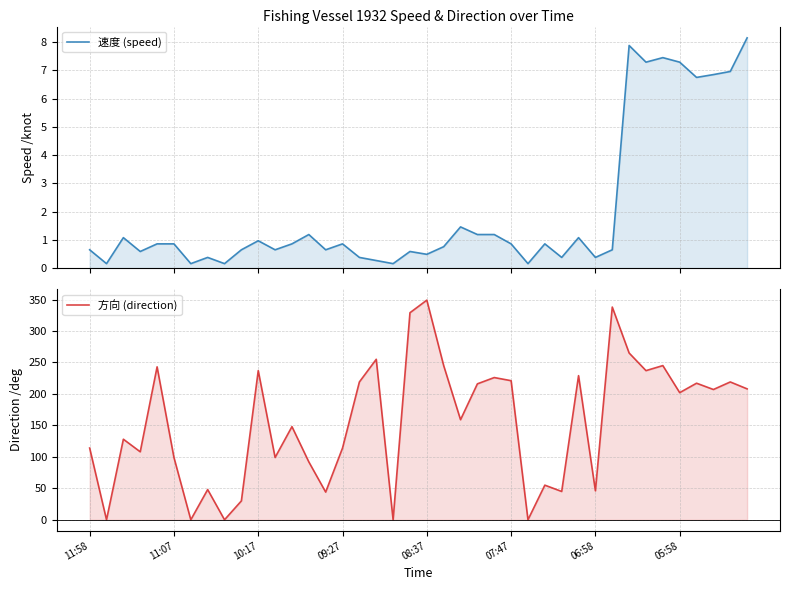

Which series has the widest spread of values?

方向 (direction)